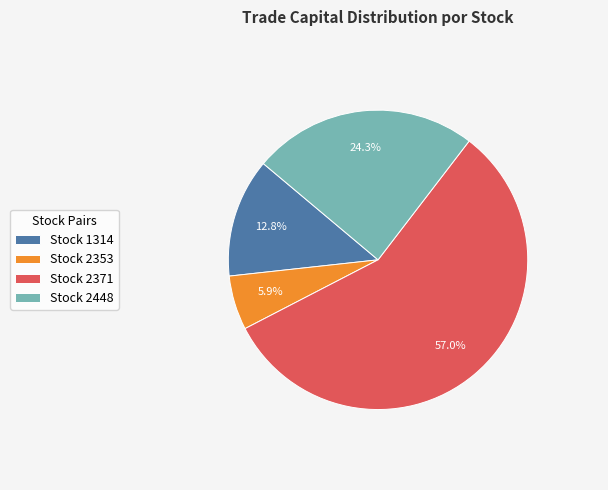

To the nearest percent, what is the difference between the largest and smallest slice percentages?

51%